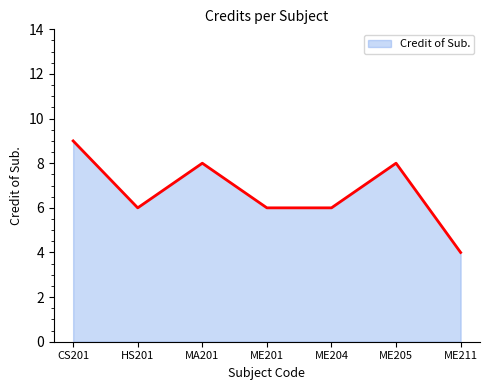

What is the average value?

7